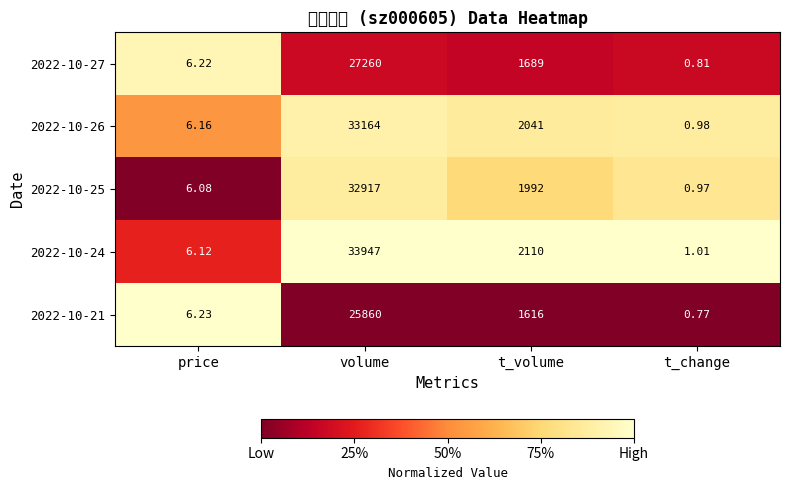

What is the maximum value shown in the chart?

33947.0